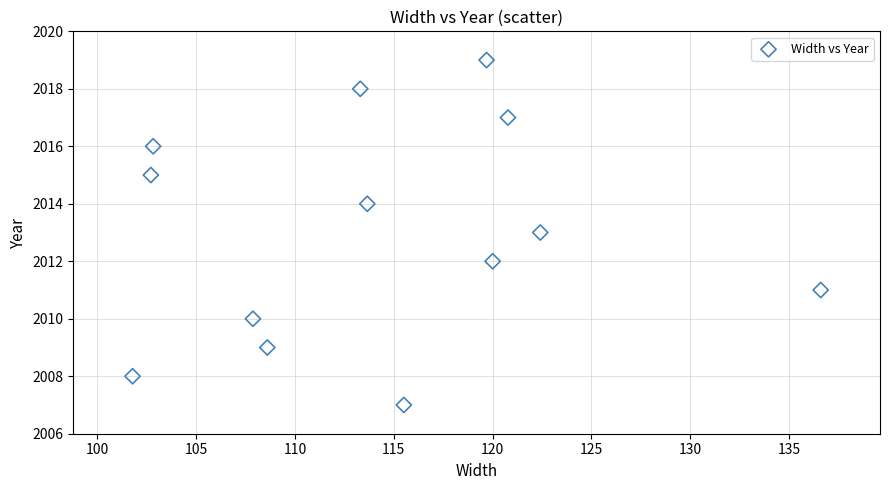

What is the range of Y values (max minus min)?

12